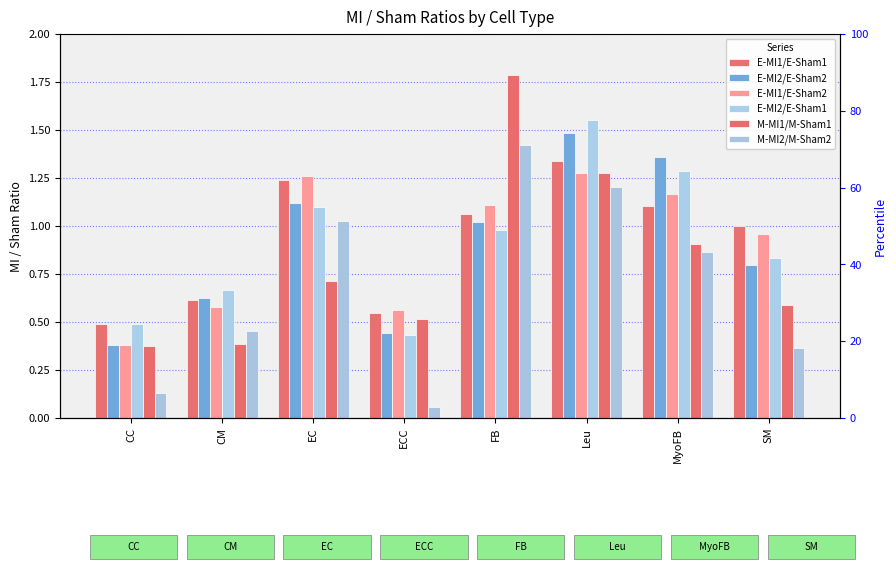

At which label does E-MI1/E-Sham2 first exceed 1?

EC